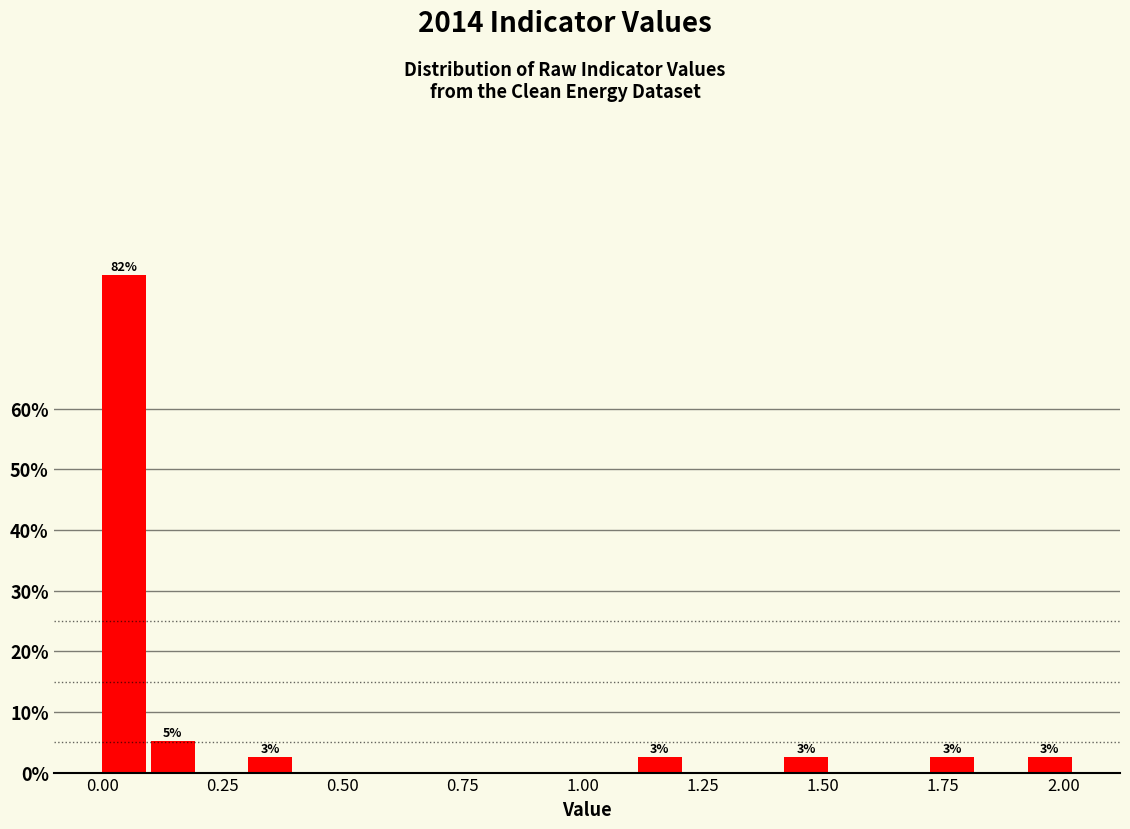

Read against the x-axis, roughly where is the centre of the tallest bar?

0.05